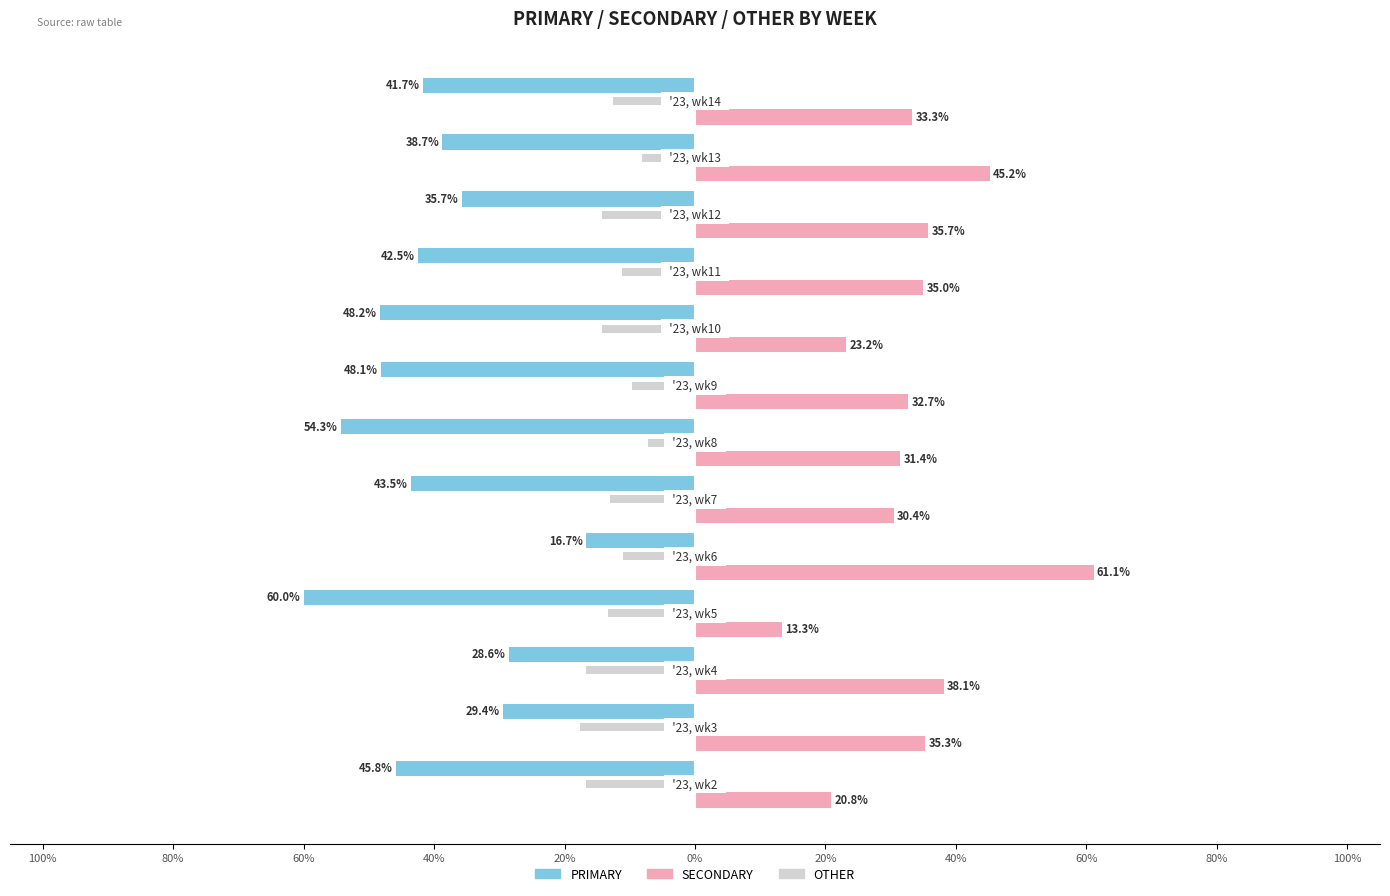

What are all the series names shown in the legend?

PRIMARY, SECONDARY, OTHER